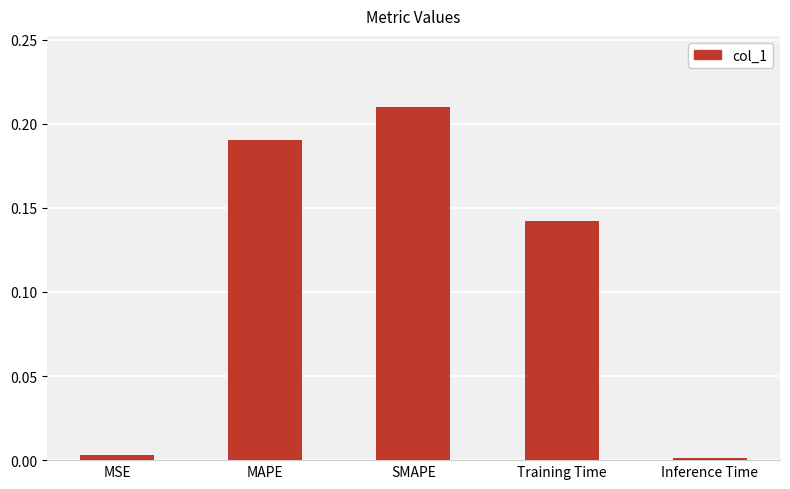

The chart shows a value of 0.2 at Training Time. True or false?

False